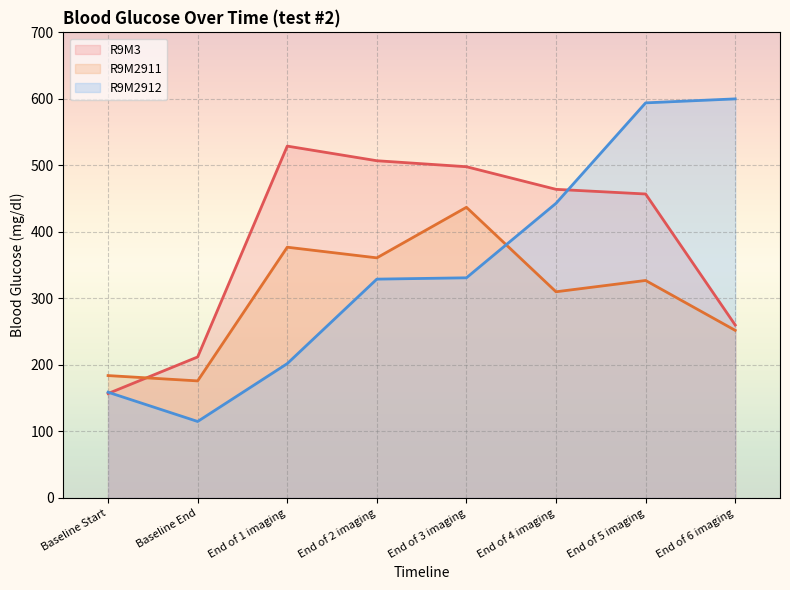

True or false: R9M2911 and R9M2912 cross at least once.

True